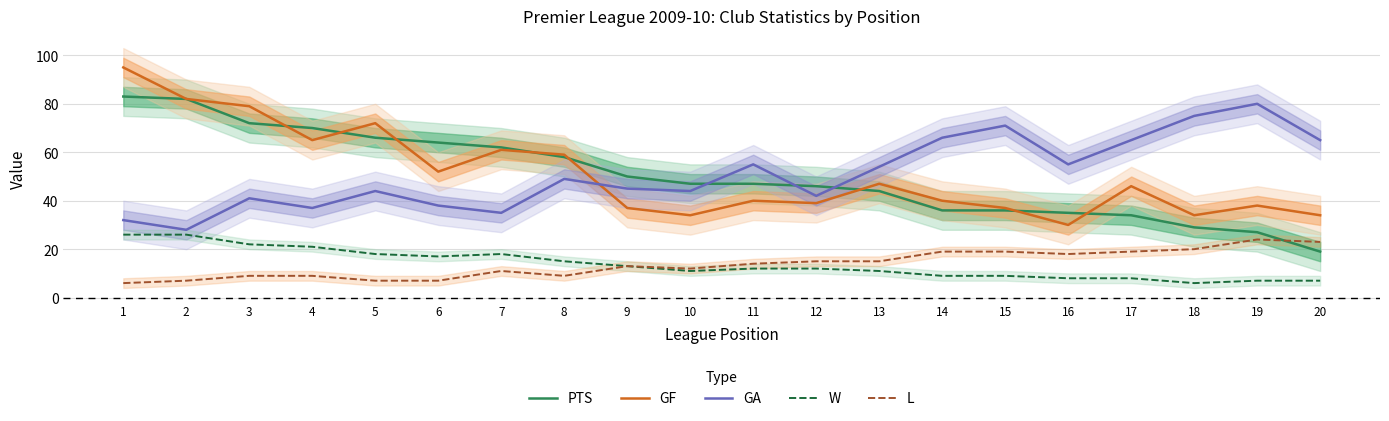

Count the number of data series in this chart.

5